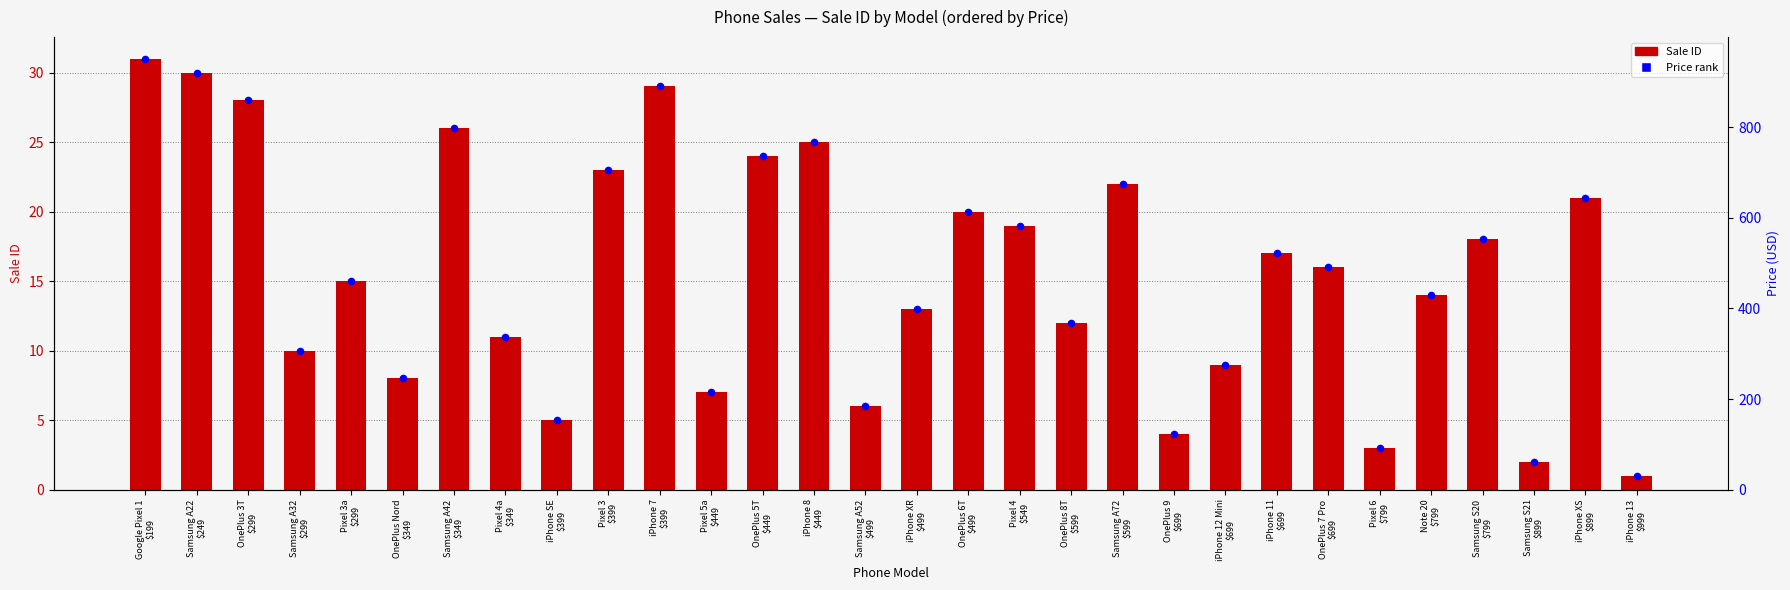

At how many categories does at least one series exceed 2?

28